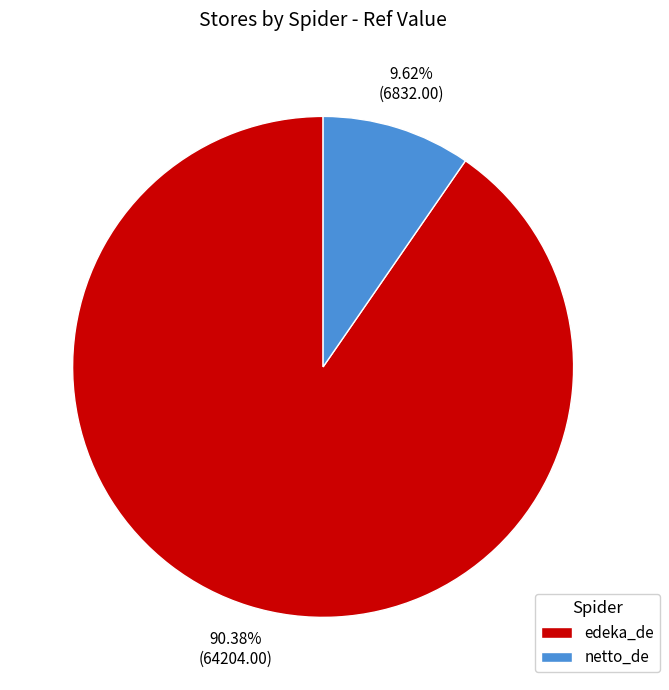

Is netto_de the majority of the pie?

No